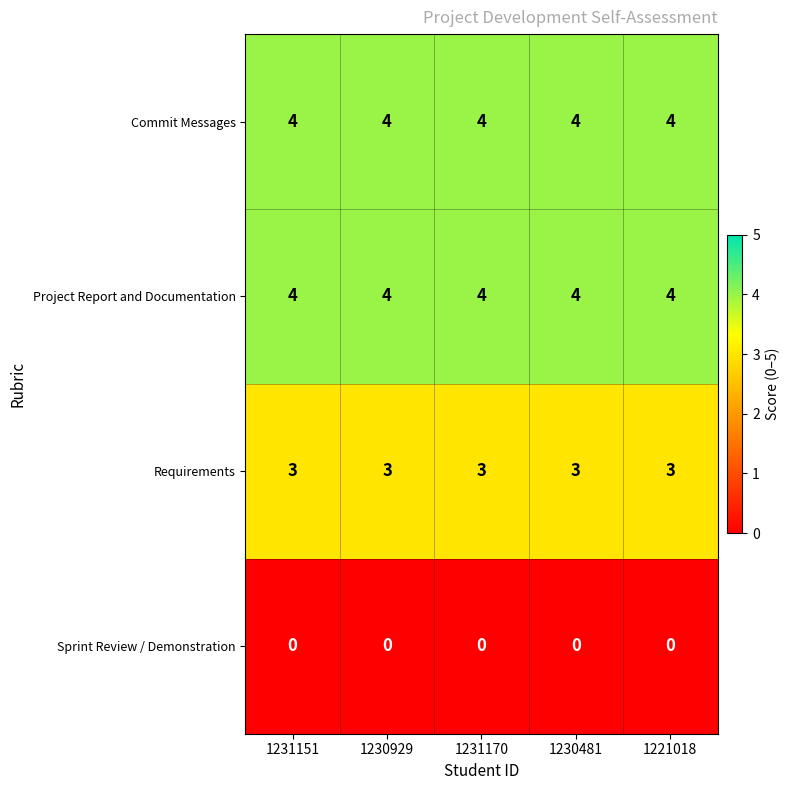

The Requirements series shows 3 at 1231151. True or false?

True